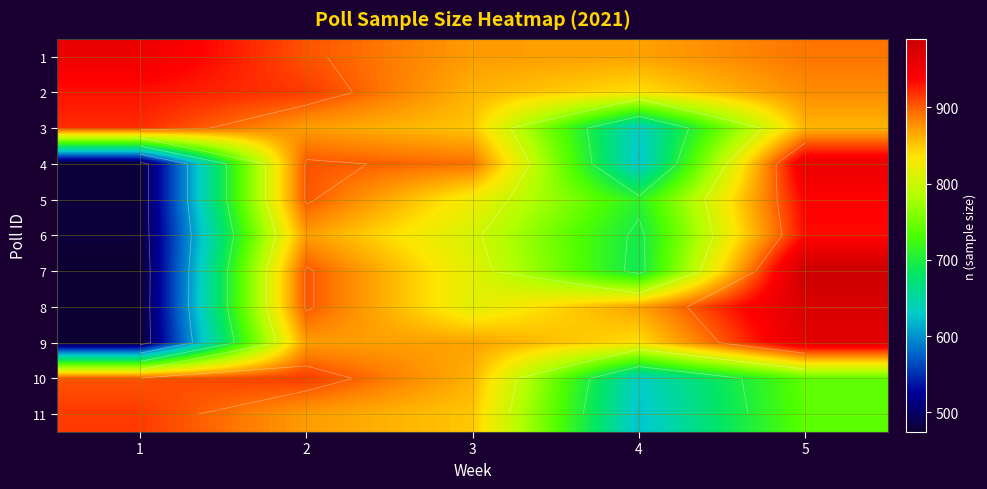

Is it true that 6 equals 275 at 4?

False